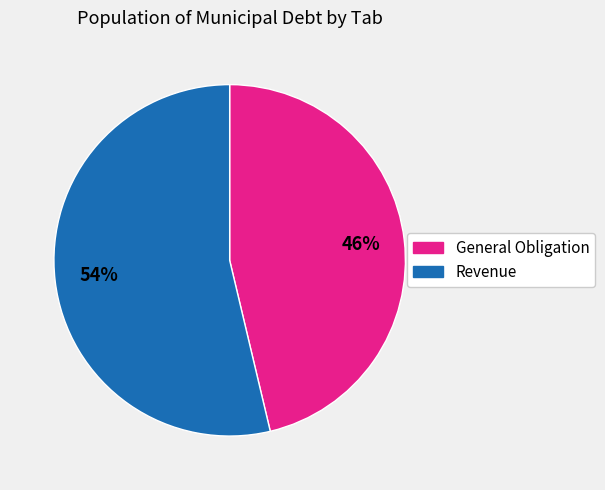

Is the sum of Revenue and General Obligation greater than half?

Yes